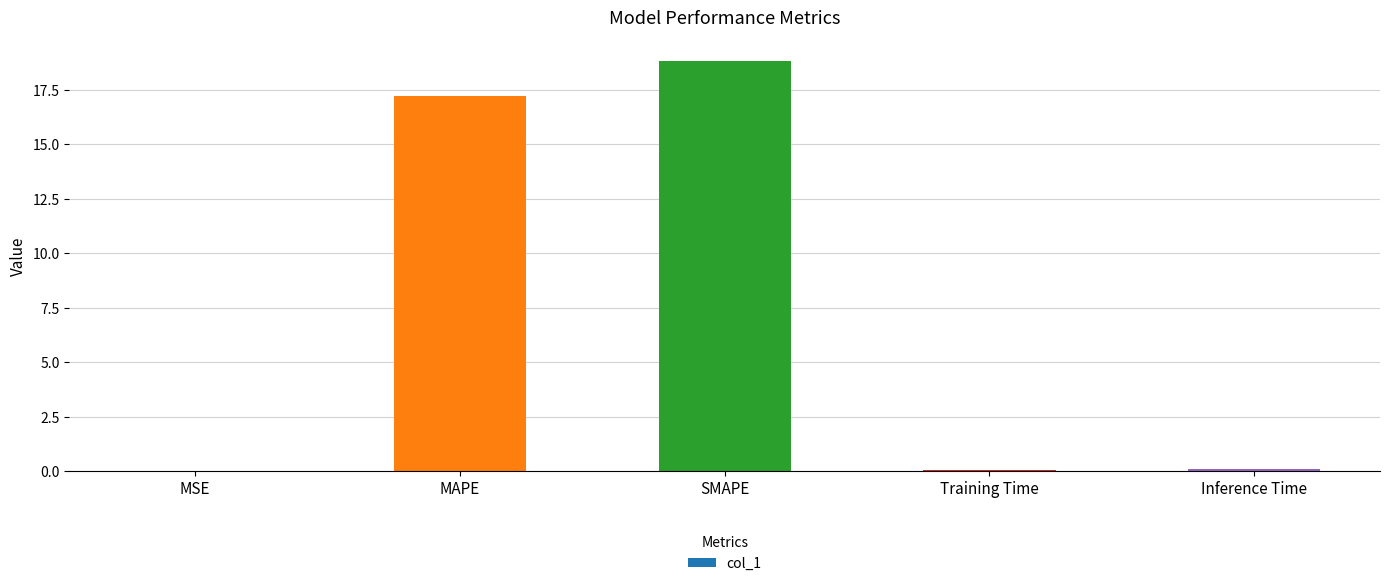

What is the sum of all values?

36.2